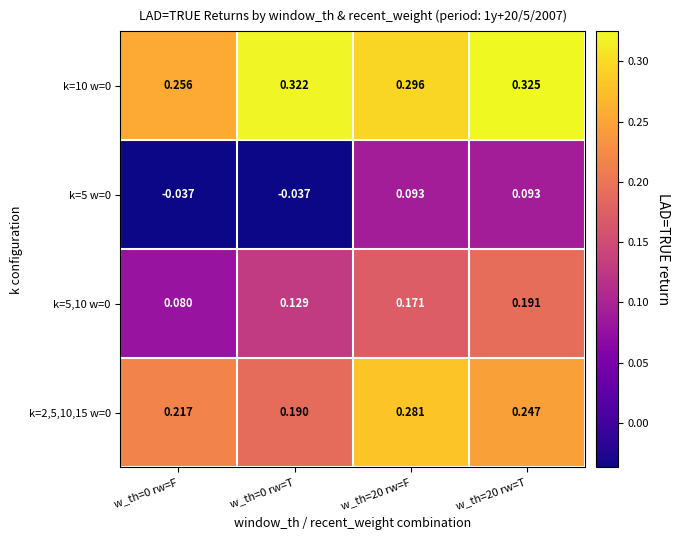

Is the value of k=5,10 w=0 at w_th=20 rw=T greater than the value of k=5 w=0 at w_th=0 rw=T?

Yes